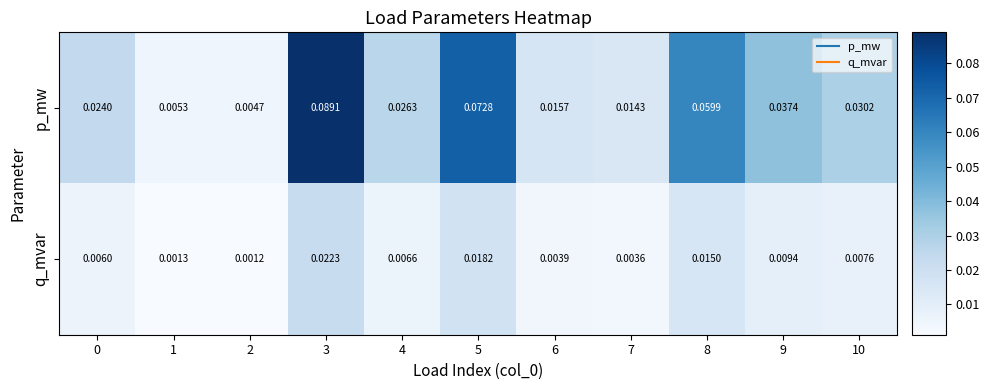

Rank the series at 6 from lowest to highest value.

q_mvar, p_mw